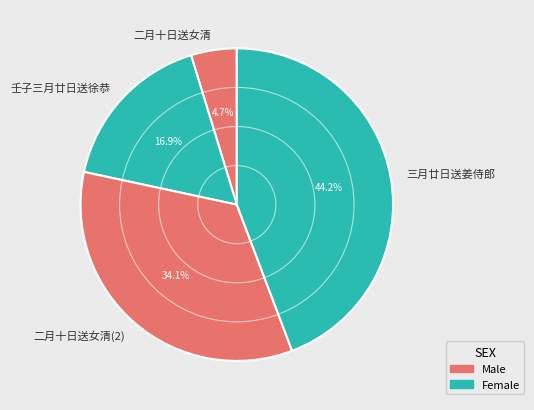

What portion of the pie excludes 三月廿日送姜侍郎?

55.8%